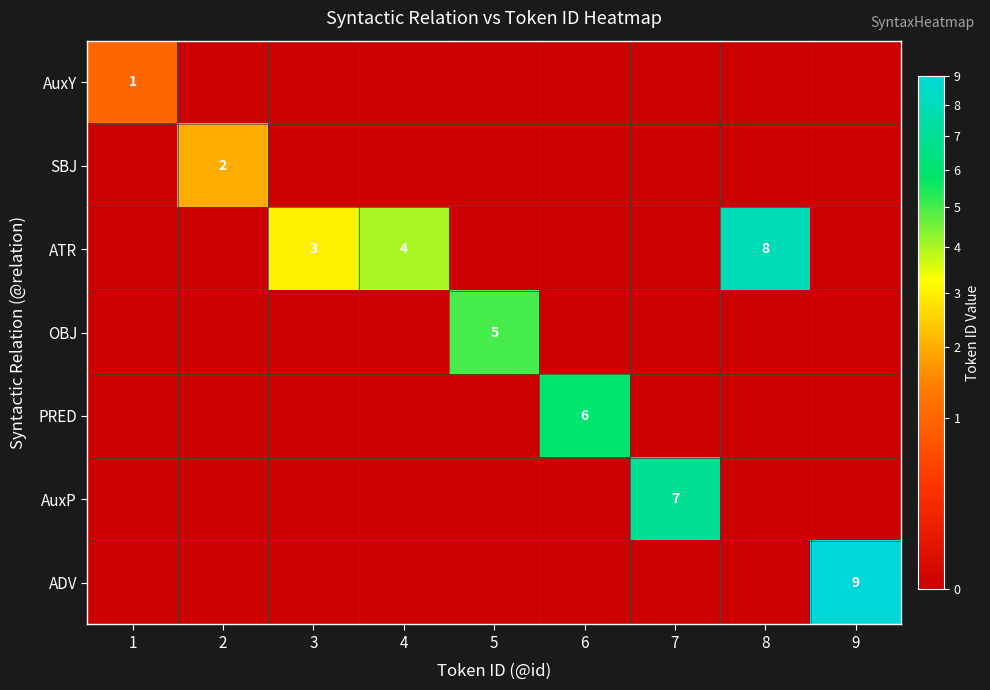

The value of ATR at 8 is 13. True or false?

False